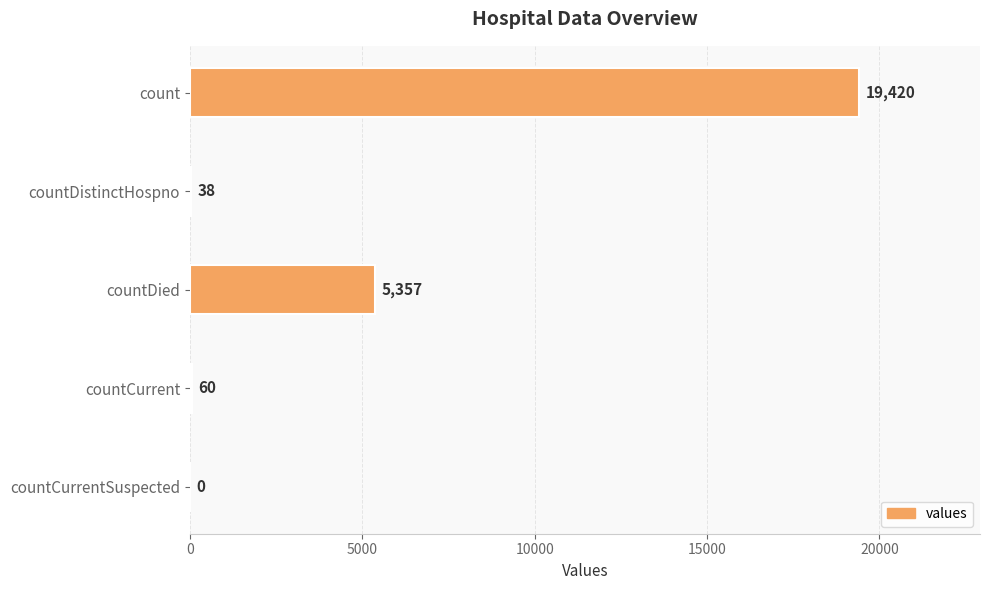

Reading top to bottom, what are all the values shown in this chart?

count=19420	countDistinctHospno=38	countDied=5357	countCurrent=60	countCurrentSuspected=0